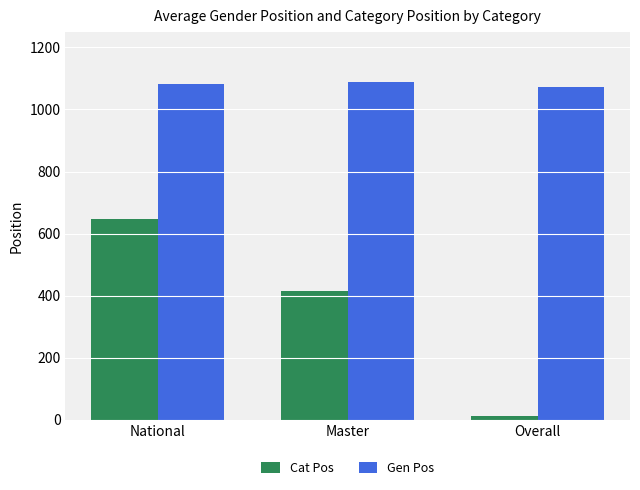

How many data points in Gen Pos are less than 1082?

1